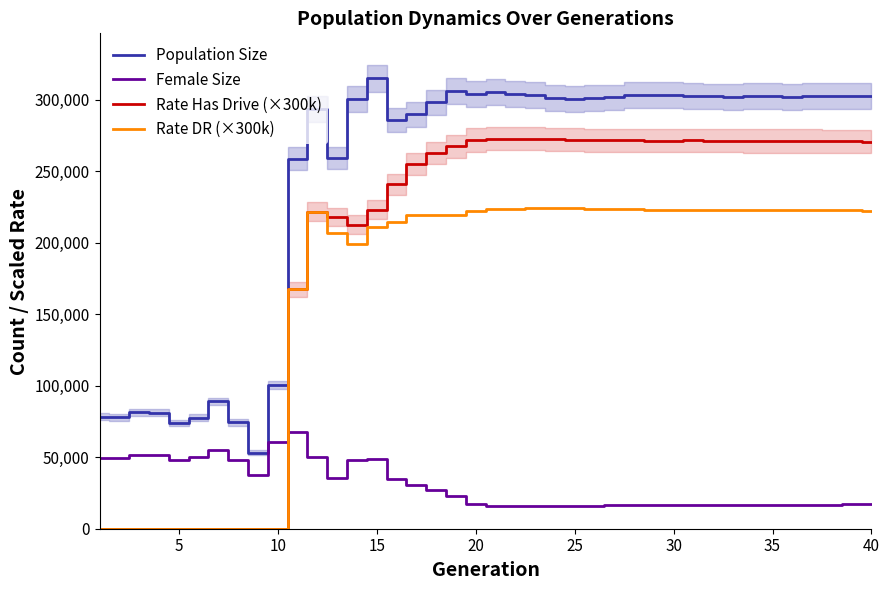

True or false: Female Size has more than 2 interior local peaks.

True